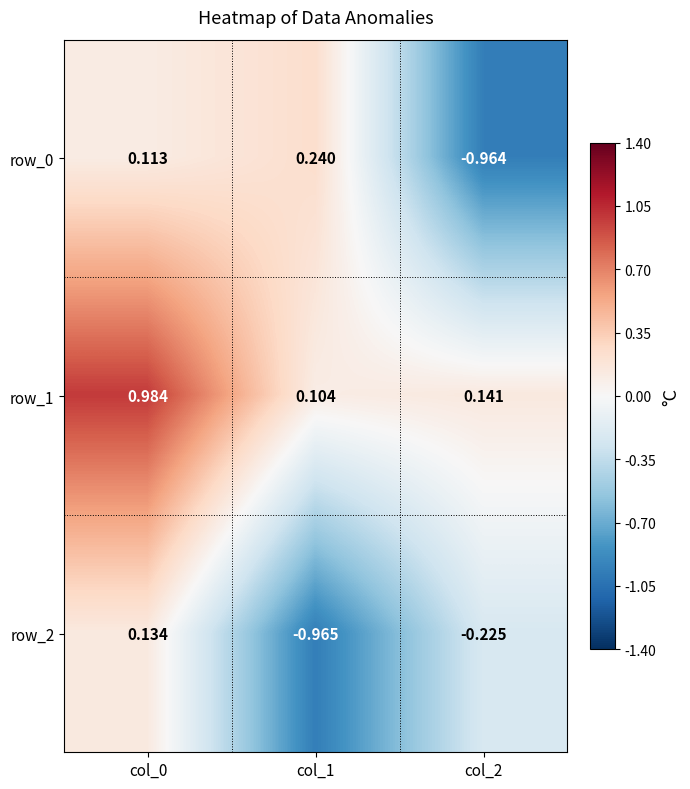

Where does the row_0 series first go above 0?

col_0